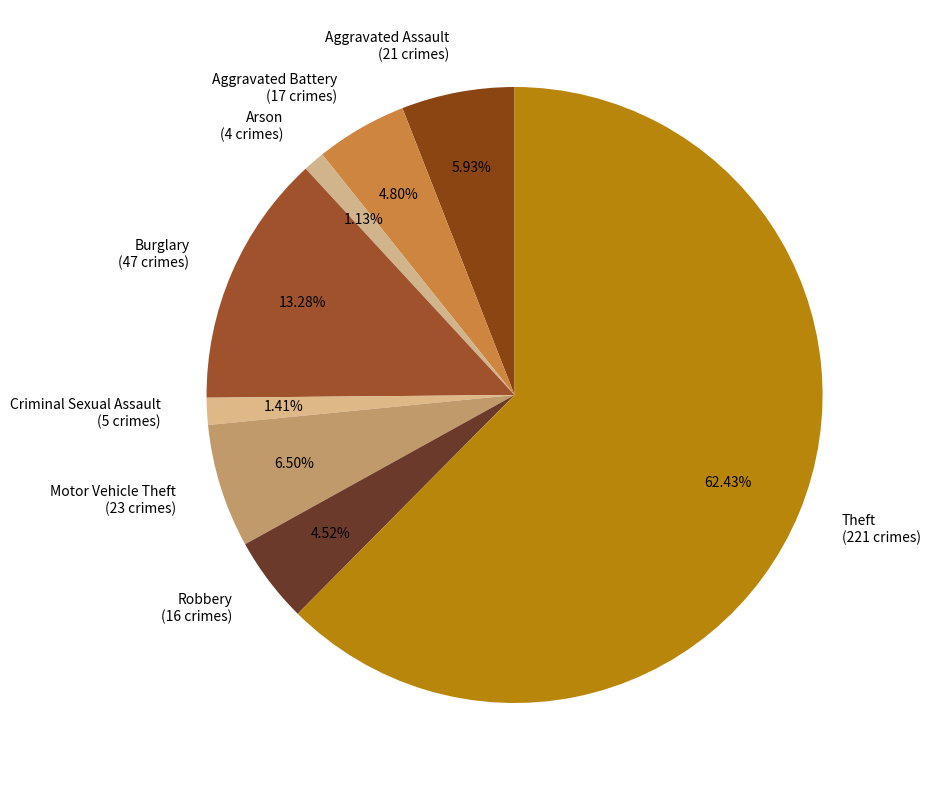

To the nearest percent, what percentage of the pie is Aggravated Assault?

6%